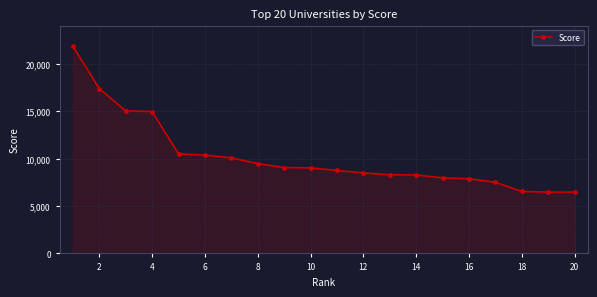

What is the greatest value displayed?

21876